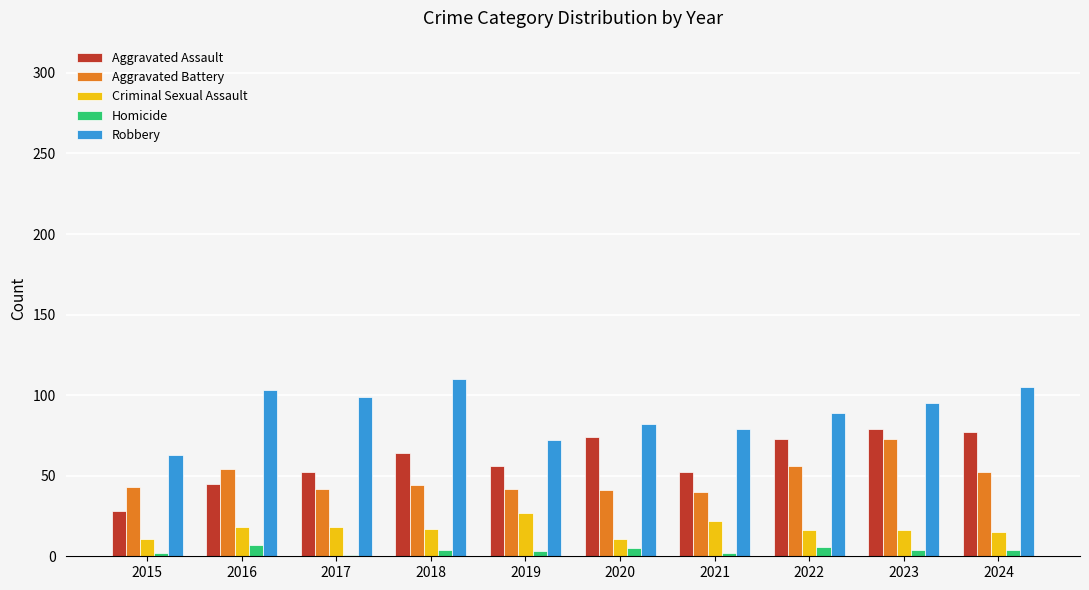

At which label does Robbery reach its minimum?

2015